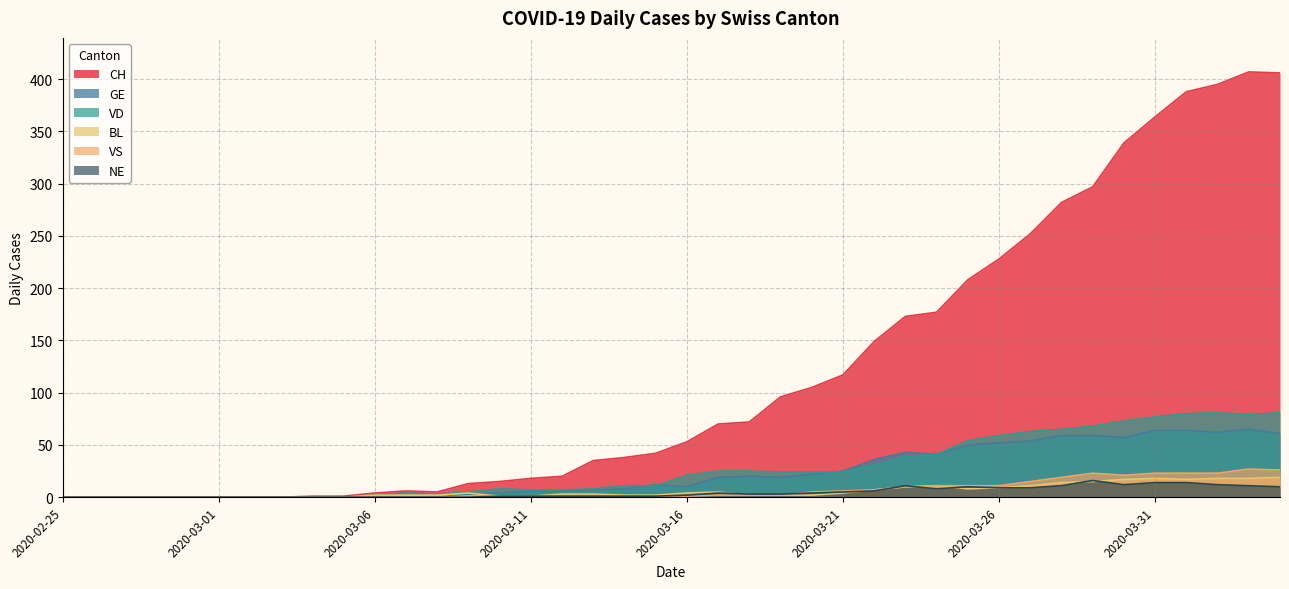

At which label does GE first exceed 12?

2020-03-17